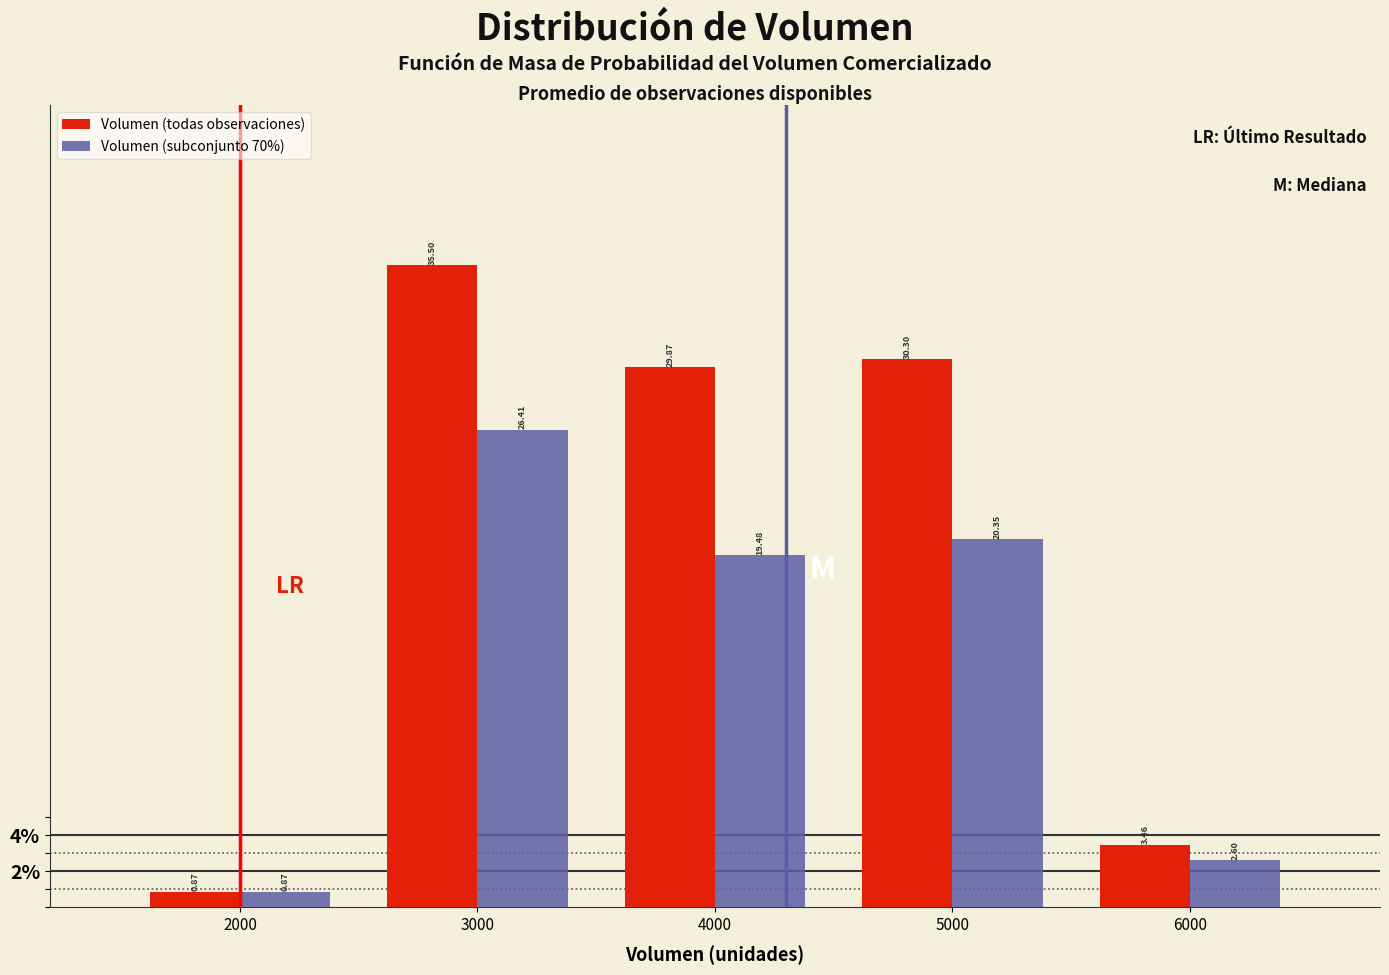

What is the height of the Volumen (todas observaciones) bar covering 2500 to 3500 on the x-axis?

35.50